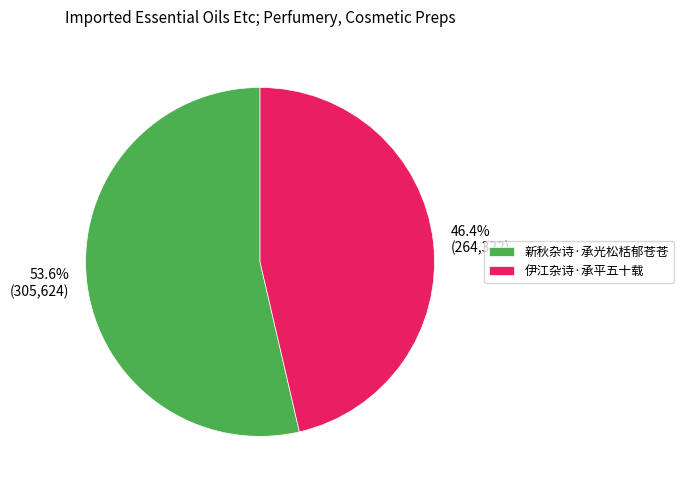

How many slices are in this pie chart?

2